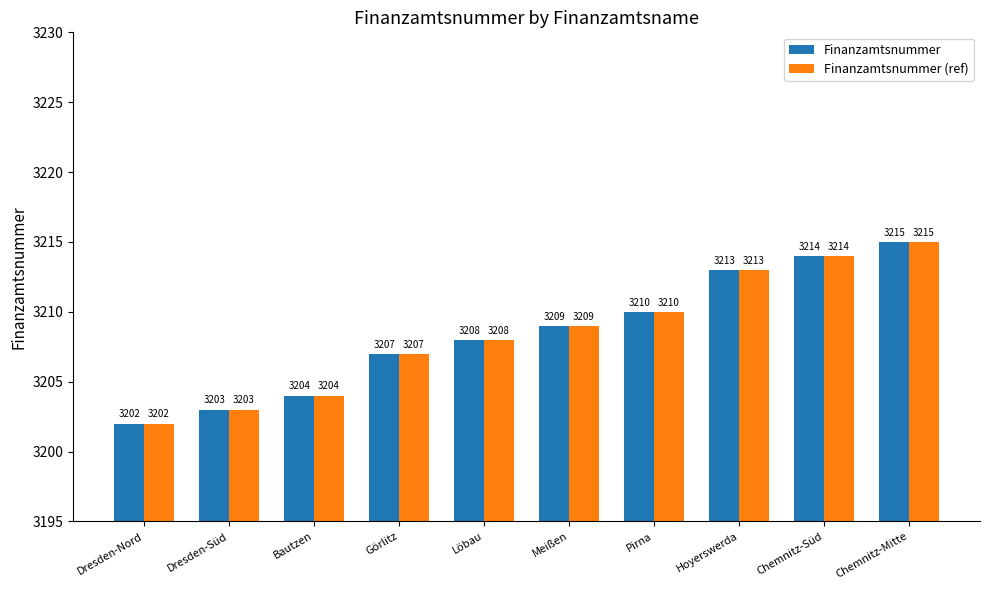

Reading left to right, list all the values displayed in this chart.

Finanzamtsnummer: 3202	3203	3204	3207	3208	3209	3210	3213	3214	3215
Finanzamtsnummer (ref): 3202	3203	3204	3207	3208	3209	3210	3213	3214	3215